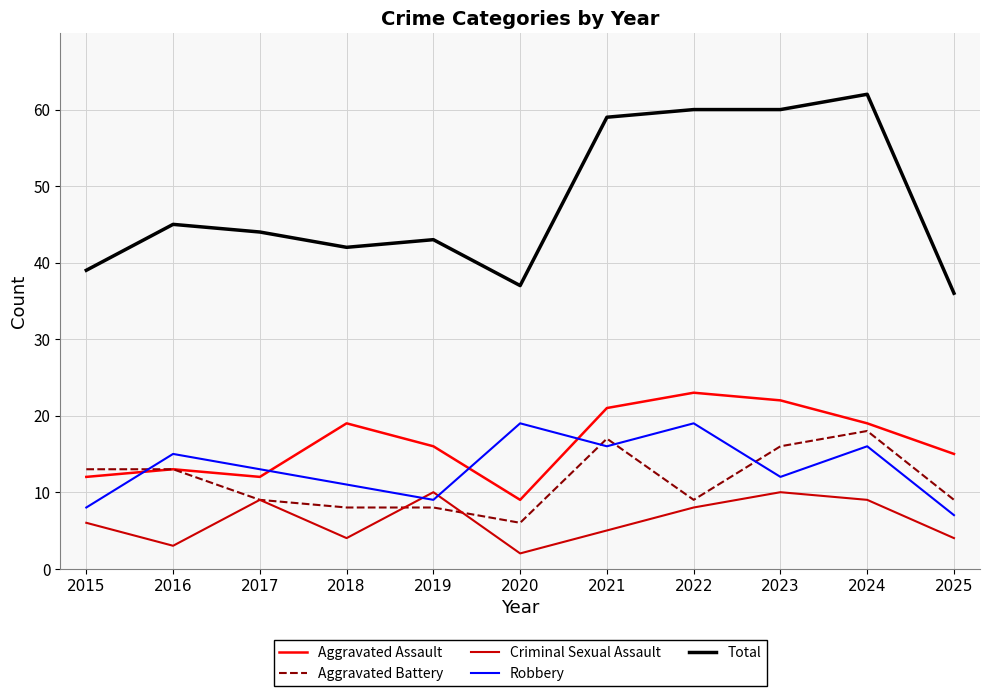

Which series has the largest total across all categories?

Total